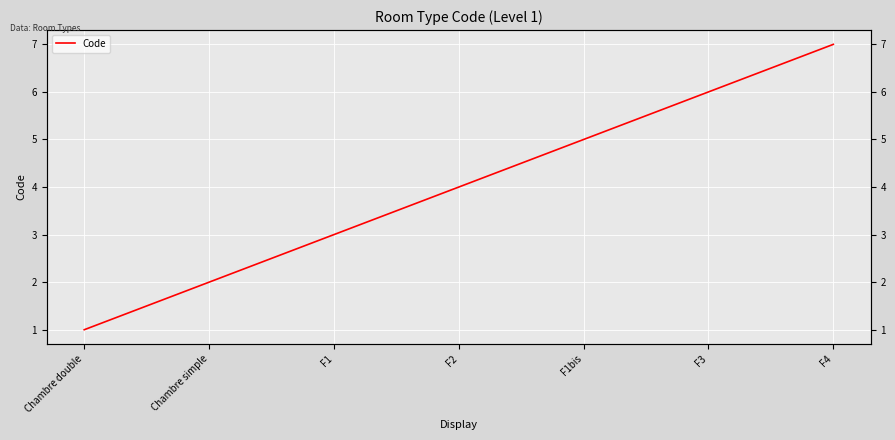

What is the label of the 2nd point from the right?

F3